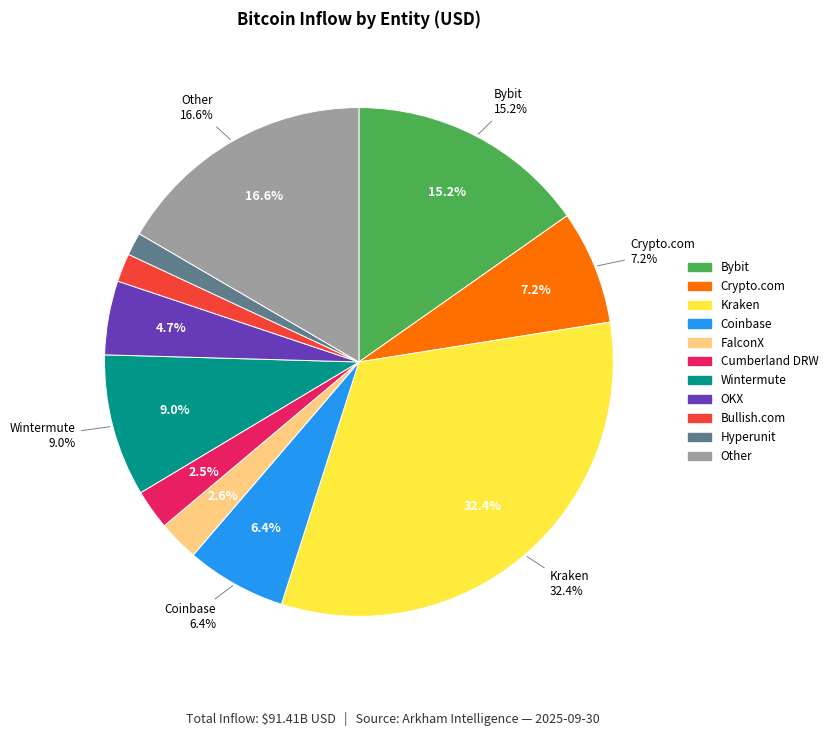

Count the number of slices in the pie.

11